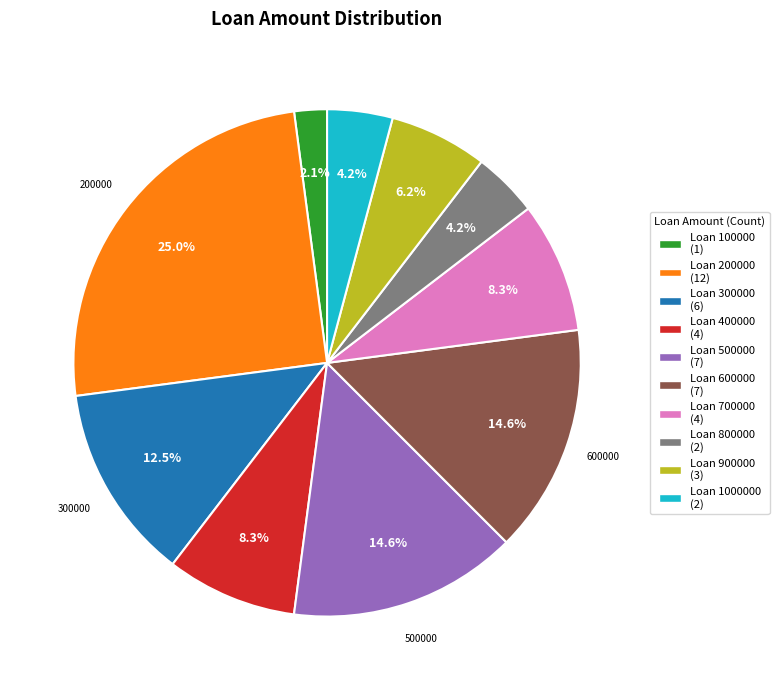

Does any single category account for the majority?

No